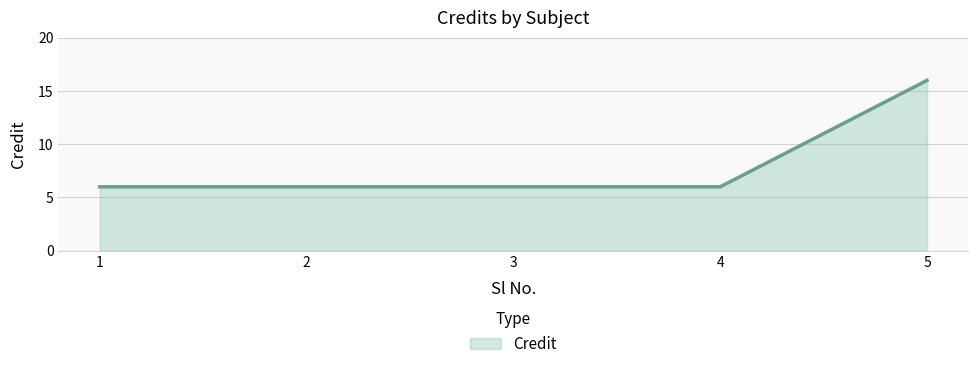

The value at 2 is 6. True or false?

True